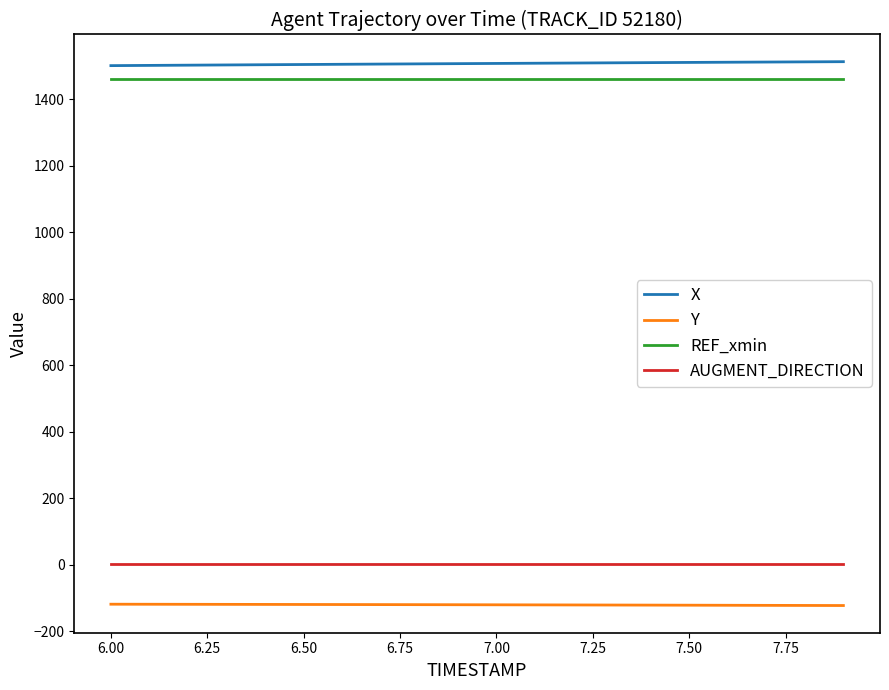

What is the maximum value for REF_xmin?

1460.2